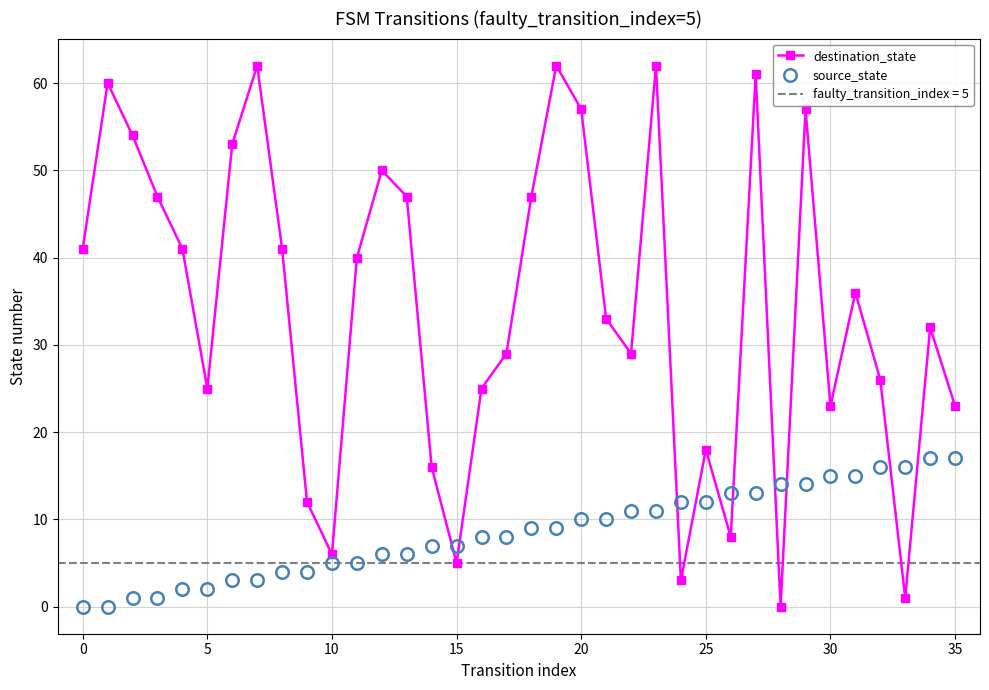

What is the value of the source_state point at the 31st from the left?

3